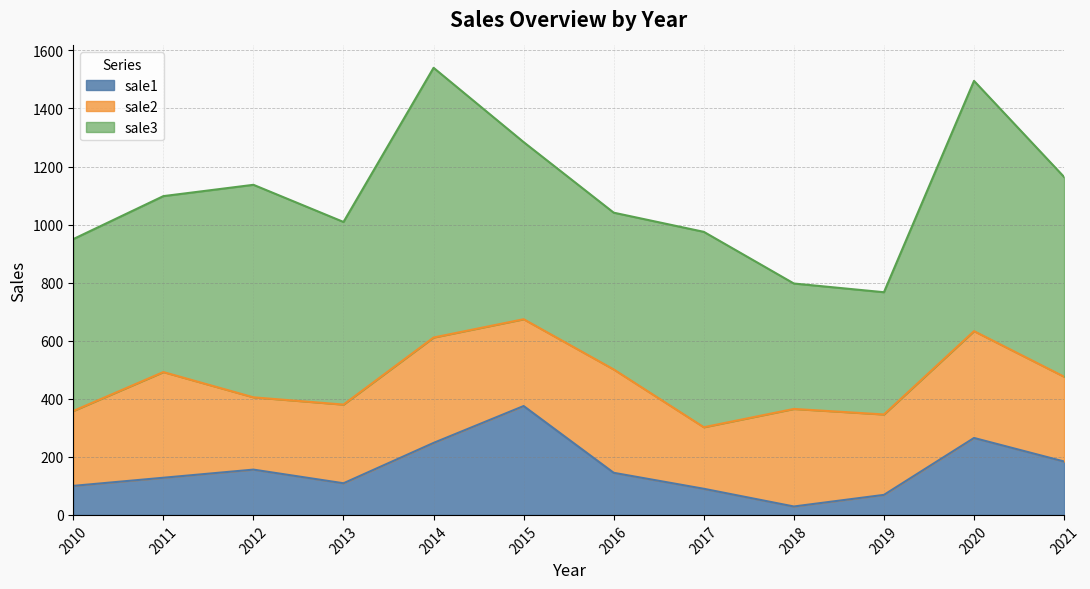

True or false: sale3 and sale2 intersect in this chart.

False